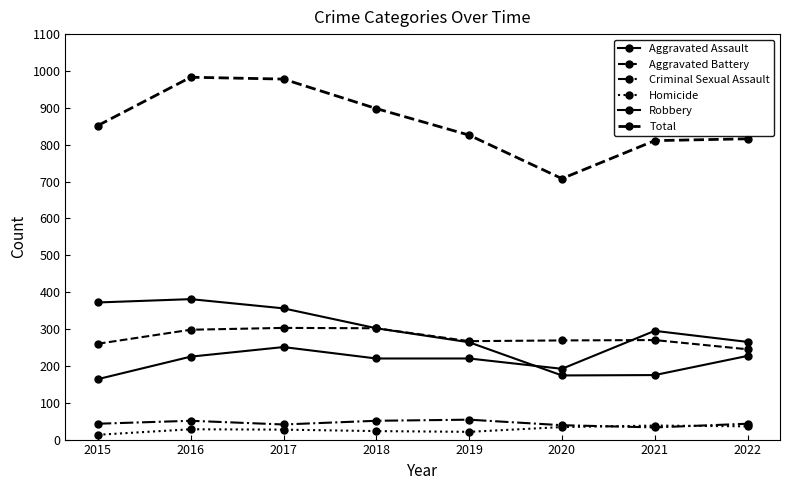

Does the chart have visible grid lines?

No